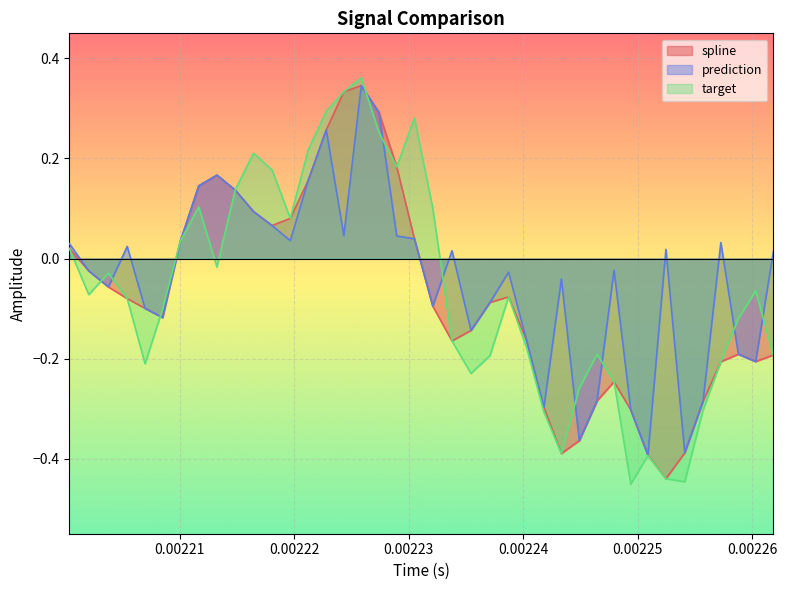

In target, how many points are lower than both neighbors (excluding endpoints)?

9